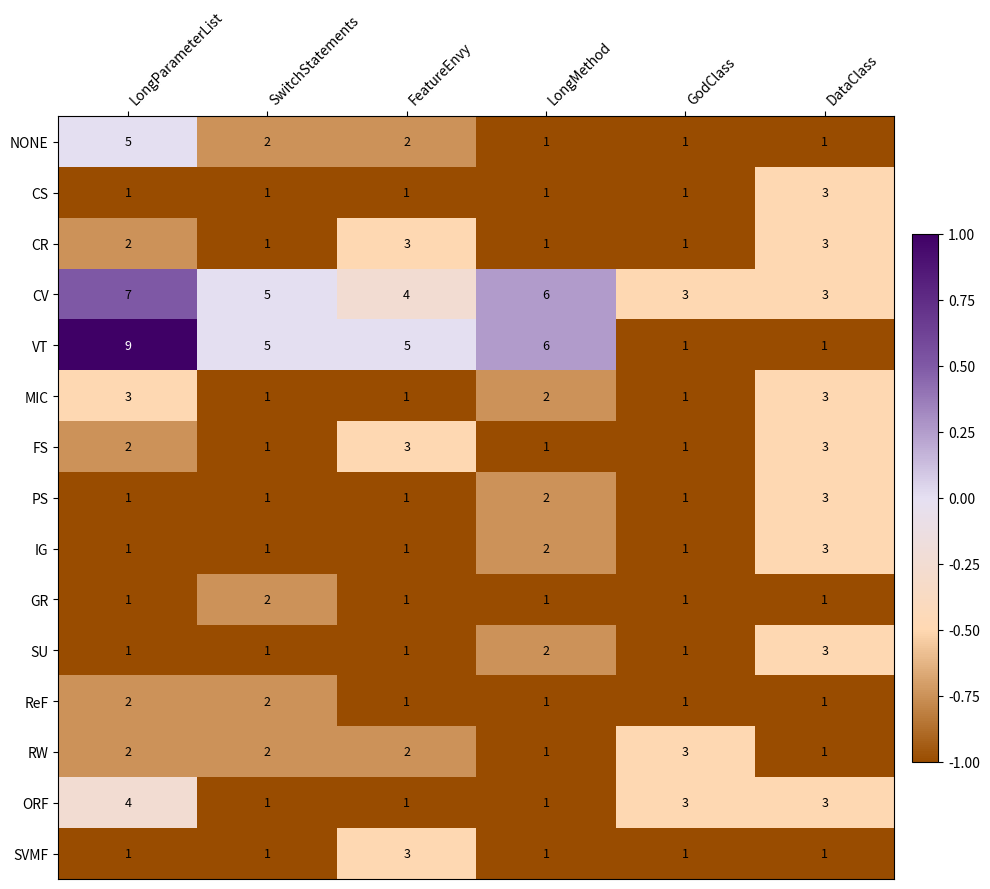

The ReF series shows 0 at FeatureEnvy. True or false?

False